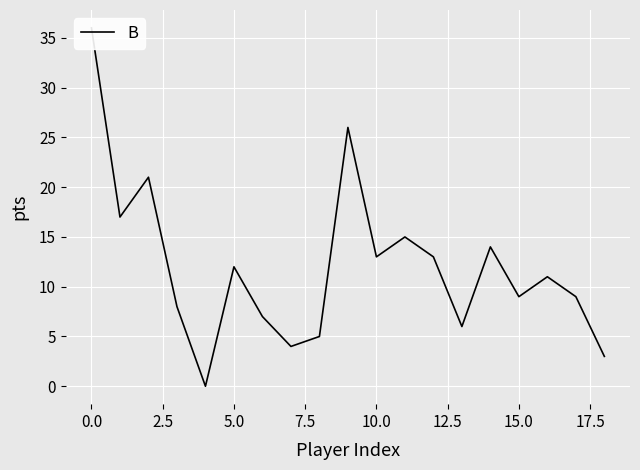

Count the number of values greater than 11.

9